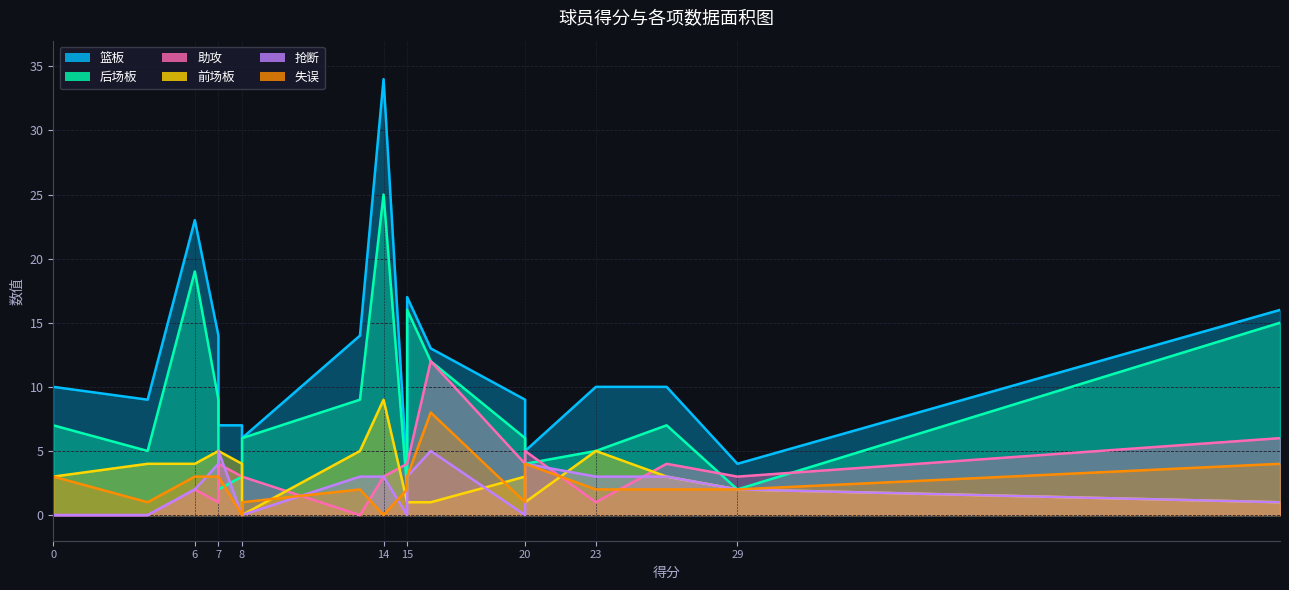

In 后场板, how many points are higher than both neighbors (excluding endpoints)?

4